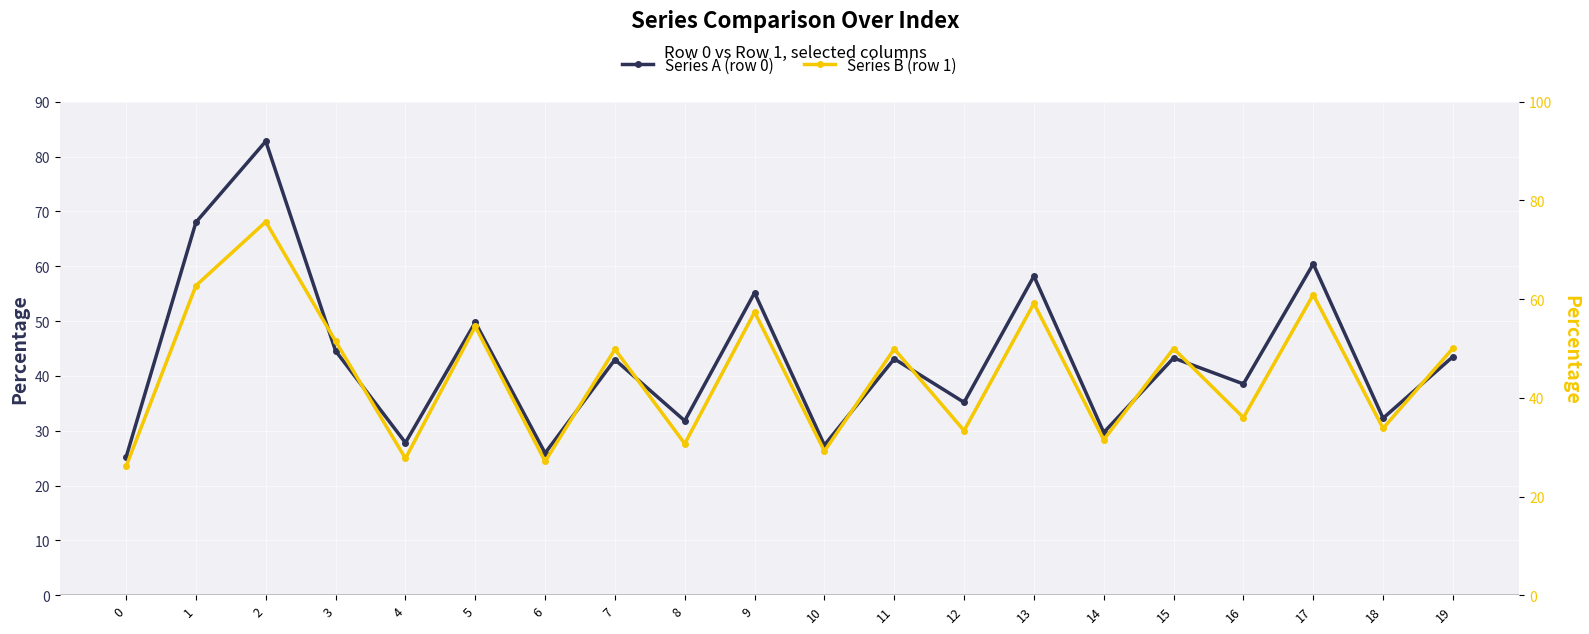

How many distinct data groups are displayed?

2